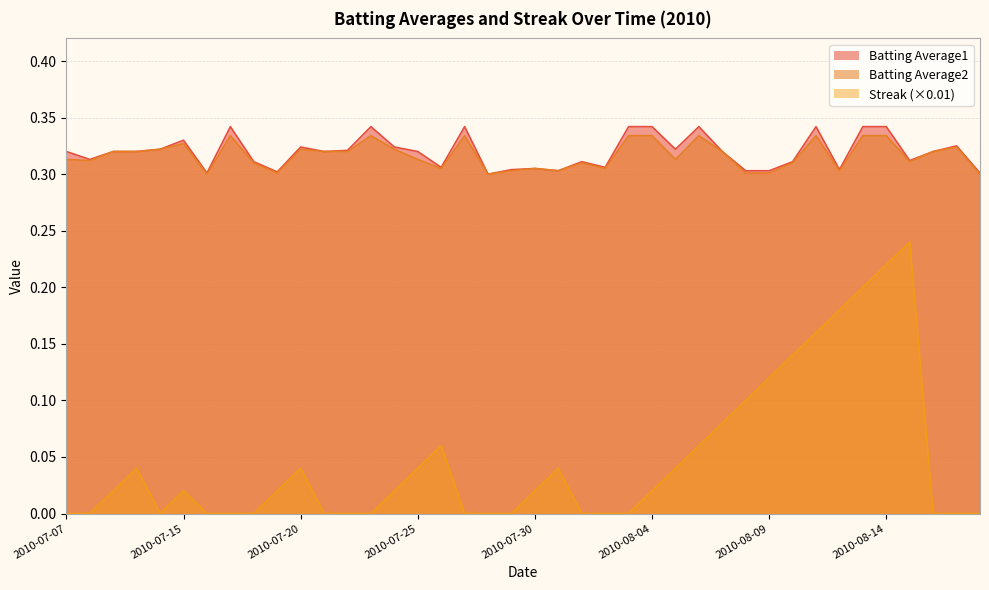

What is the maximum value for Streak?

0.2